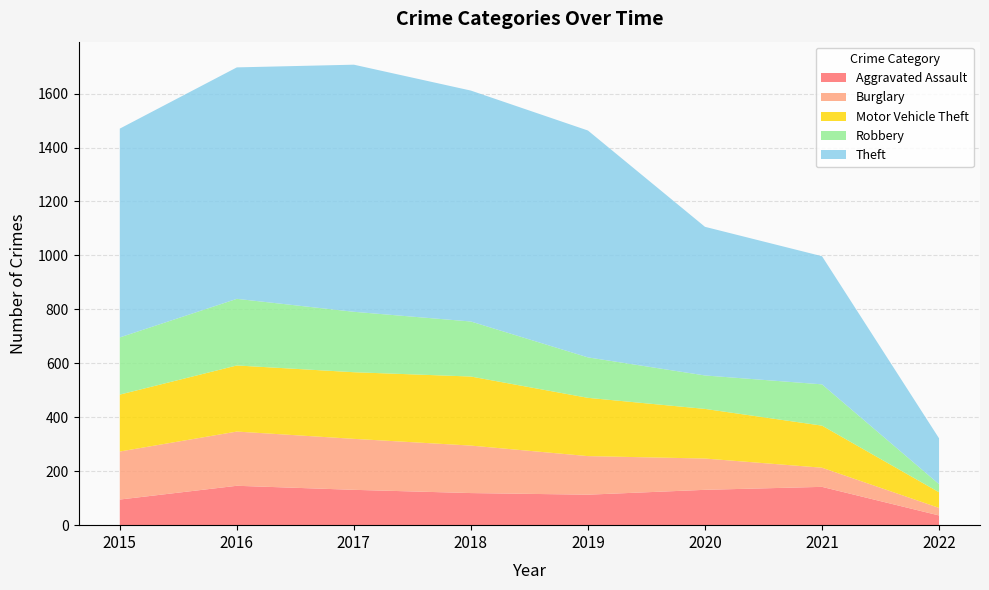

Reading right to left, list all the values displayed in this chart.

Aggravated Assault: 2022=36	2021=142	2020=131	2019=113	2018=119	2017=131	2016=146	2015=95
Burglary: 2022=28	2021=71	2020=116	2019=143	2018=176	2017=189	2016=201	2015=178
Motor Vehicle Theft: 2022=58	2021=156	2020=184	2019=216	2018=256	2017=247	2016=245	2015=211
Robbery: 2022=30	2021=153	2020=124	2019=150	2018=204	2017=224	2016=247	2015=212
Theft: 2022=170	2021=475	2020=551	2019=841	2018=856	2017=916	2016=858	2015=774